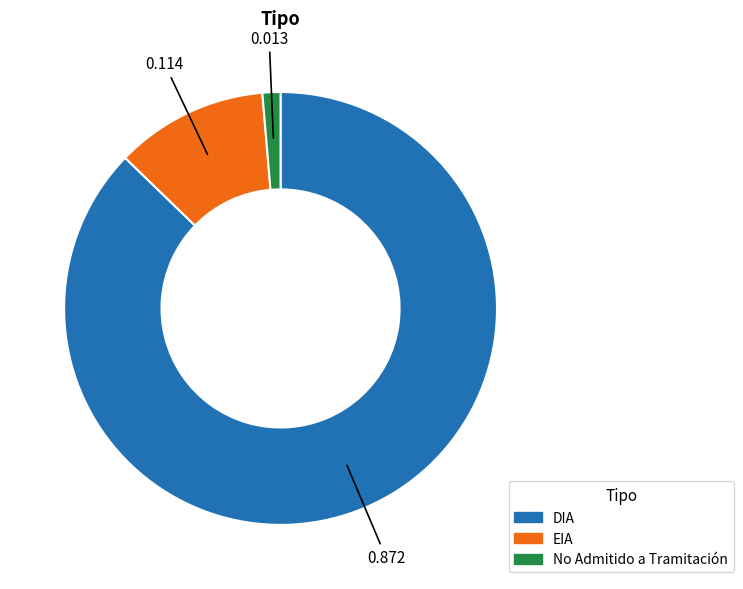

What is the largest slice in the pie chart?

DIA